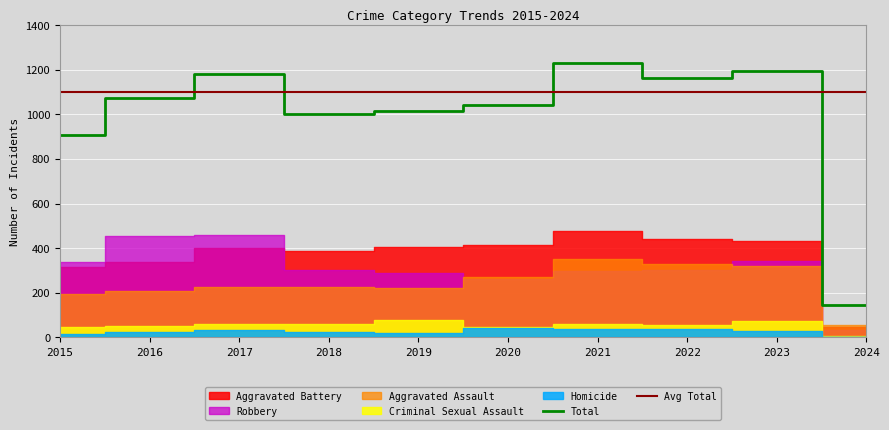

The Total series shows 1979 at 2017. True or false?

False